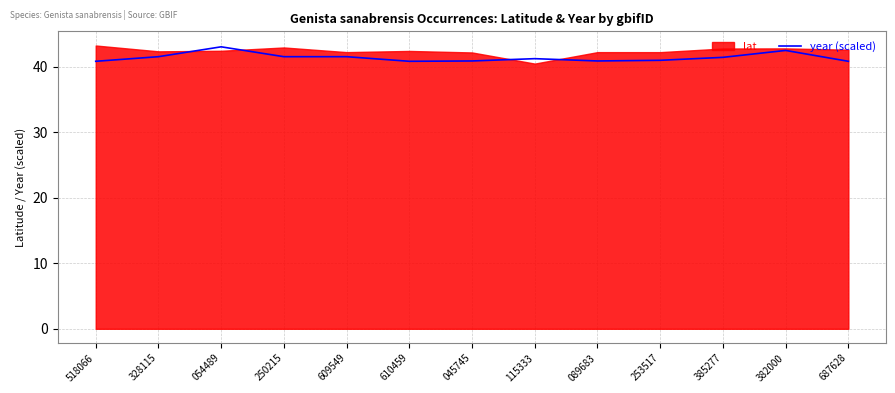

What is the highest value of the year (scaled) series?

43.0